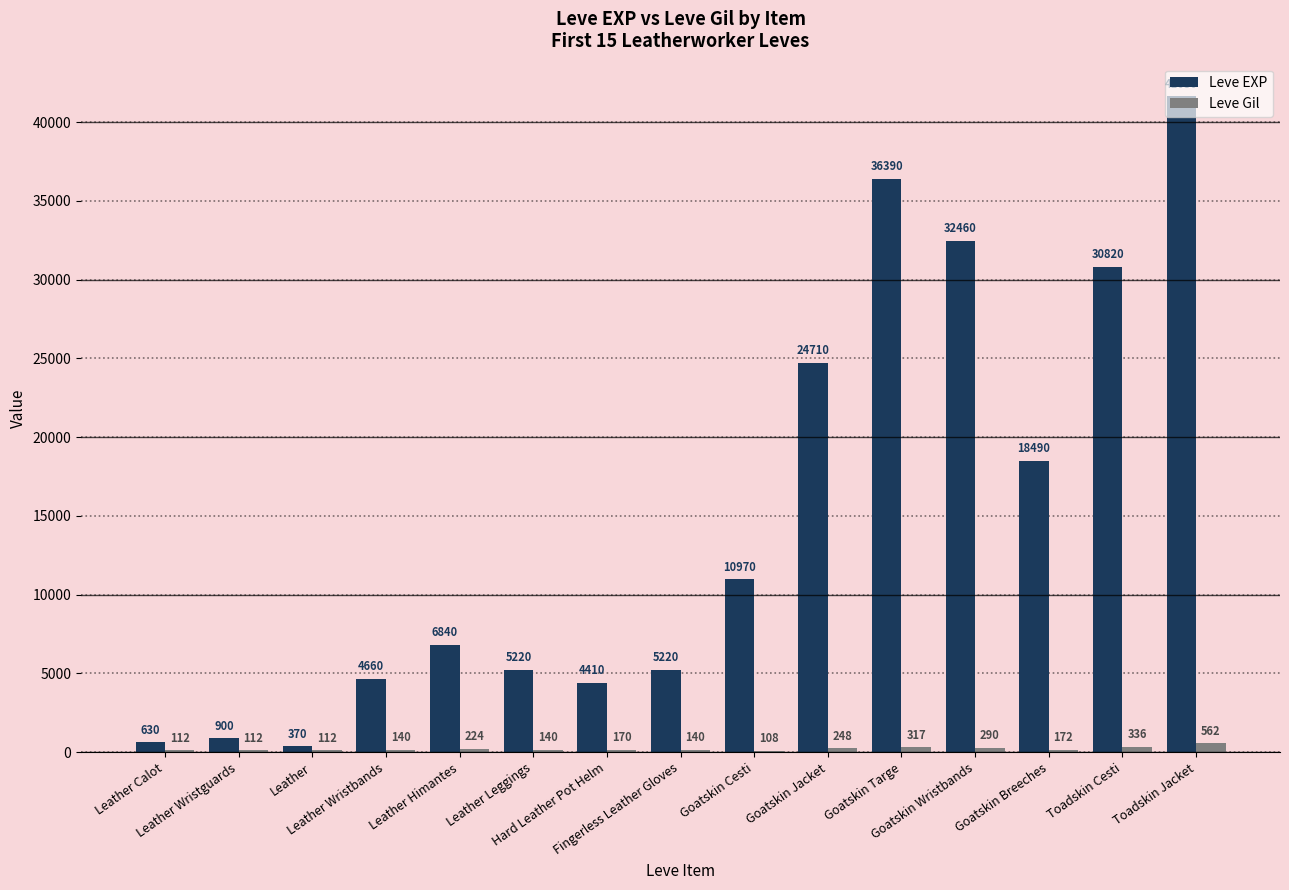

How many groups of bars are there?

15